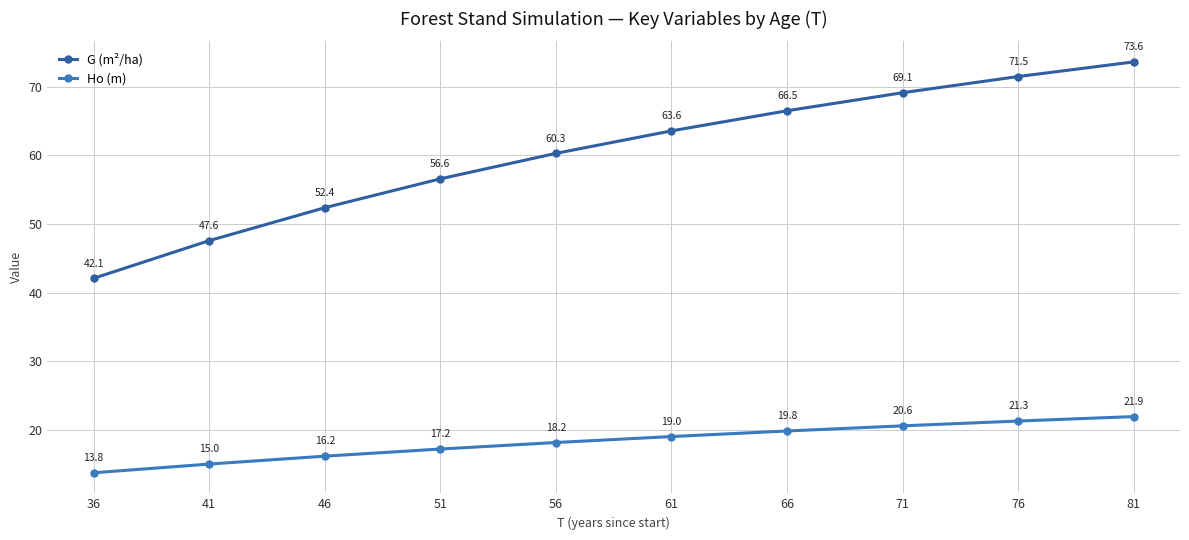

True or false: G (m²/ha) has a value of 91.9 at 61.

False